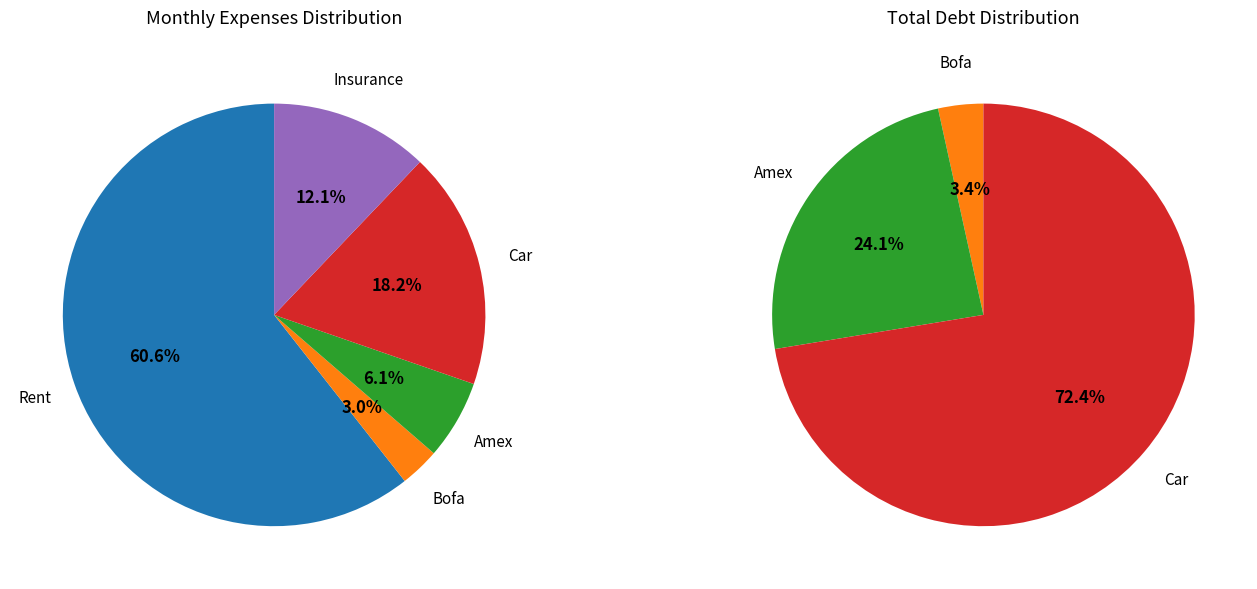

Does Car represent more than half of the total?

No